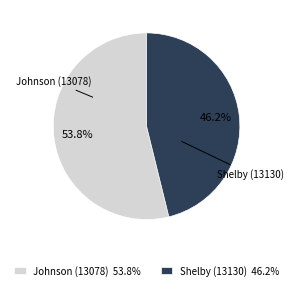

How many segments does this pie chart have?

2